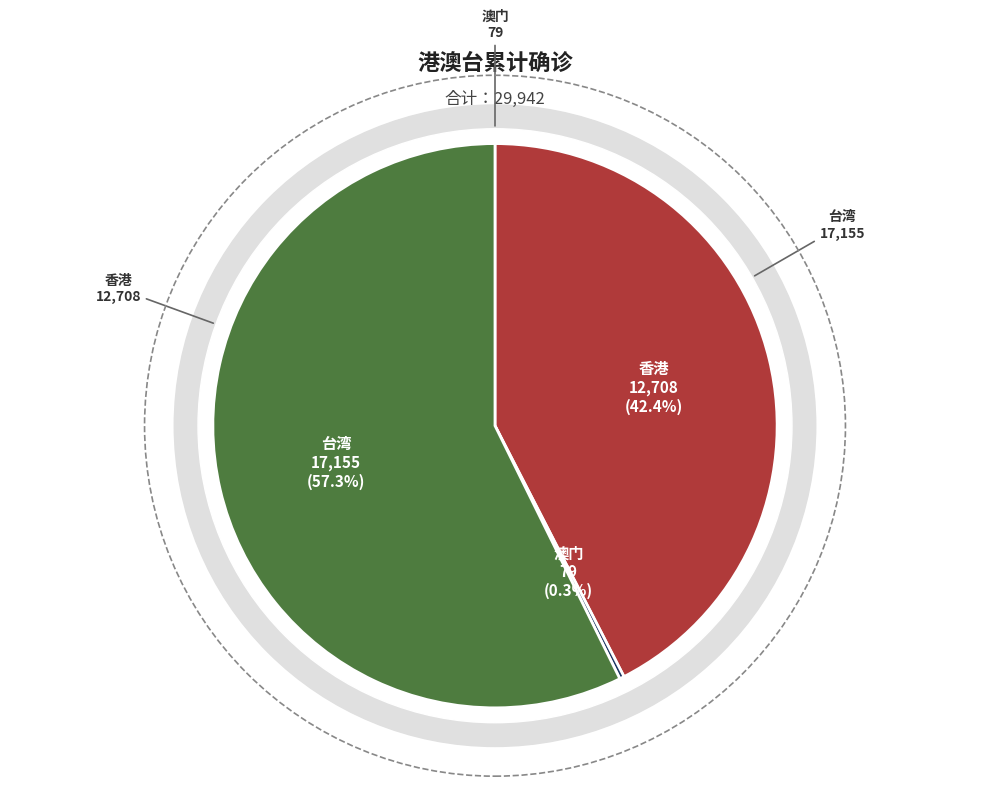

To the nearest percent, what is the average slice percentage?

33%